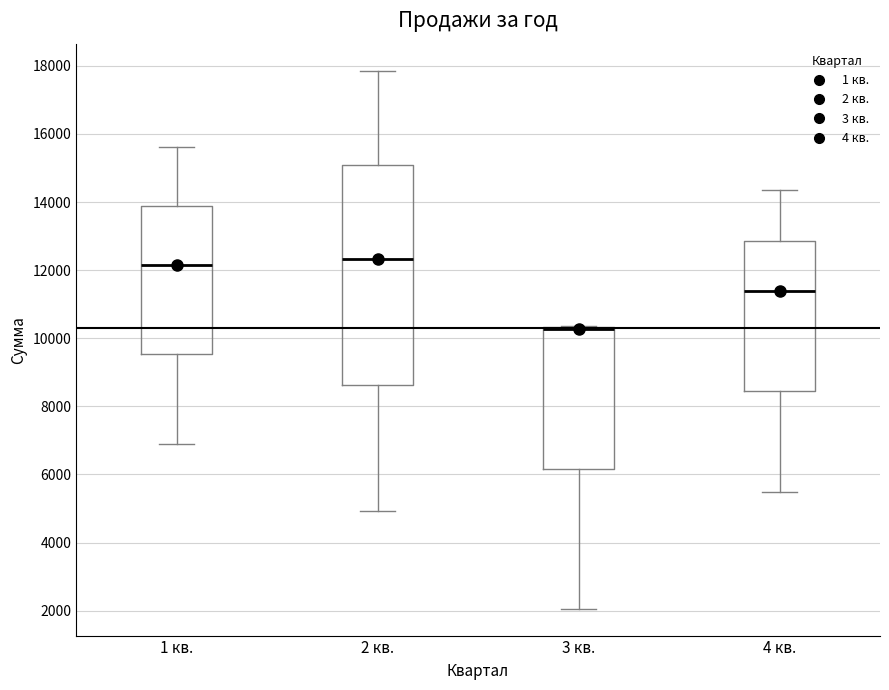

Reading left to right, transcribe this box plot: for each box, give where its median line is, the range the box spans, and where its two whiskers end, as read against the y-axis. The values are not printed on the chart, so give them approximately, as read against the axis.

1 кв.: median 12200, box 9600 to 13800, whiskers 7000 to 15600
2 кв.: median 12400, box 8600 to 15200, whiskers 5000 to 17800
3 кв.: median 10200 (drawn on the box's upper edge), box 6200 to 10400, whiskers 2000 to 10400
4 кв.: median 11400, box 8400 to 12800, whiskers 5600 to 14400